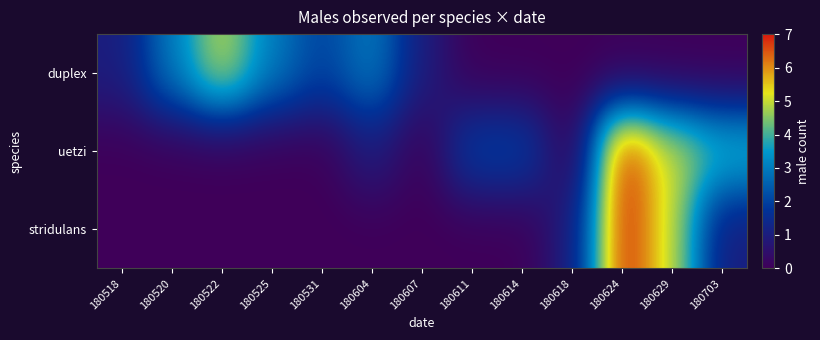

Between 180607 and 180703, which is larger?

180607